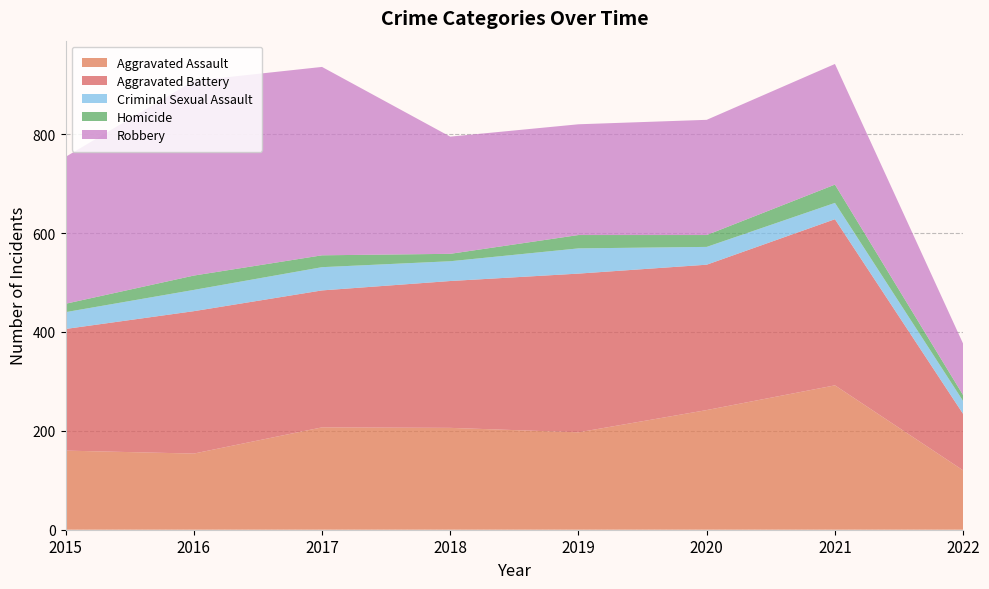

Reading left to right, extract all data points from this chart.

Aggravated Assault: 2015=160	2016=154	2017=207	2018=206	2019=197	2020=242	2021=292	2022=120
Aggravated Battery: 2015=246	2016=288	2017=277	2018=297	2019=321	2020=294	2021=336	2022=114
Criminal Sexual Assault: 2015=34	2016=43	2017=47	2018=40	2019=51	2020=36	2021=33	2022=26
Homicide: 2015=17	2016=29	2017=24	2018=15	2019=27	2020=24	2021=37	2022=12
Robbery: 2015=297	2016=394	2017=381	2018=237	2019=224	2020=233	2021=244	2022=104